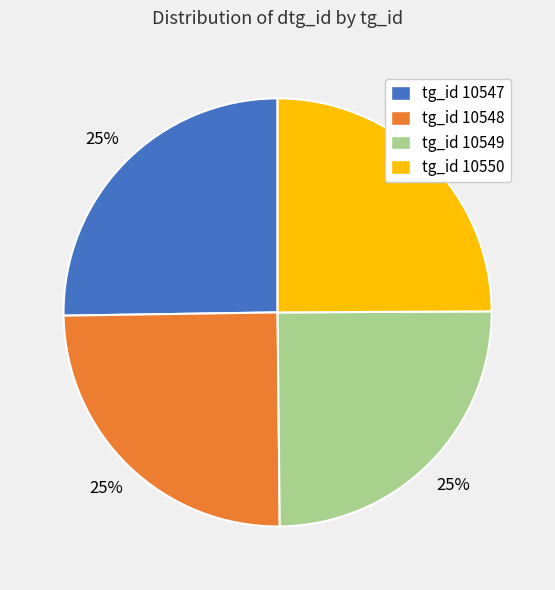

What percentage is the tg_id 10548 slice, to the nearest percent?

25%